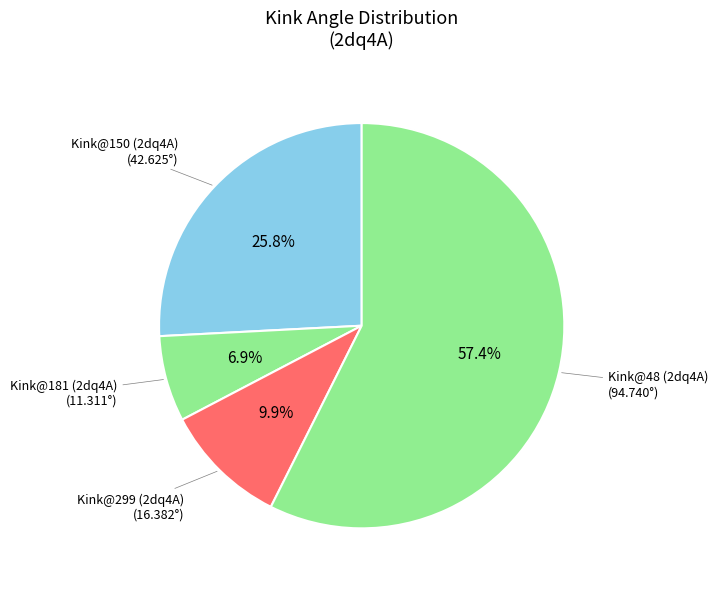

What is the smallest slice in the pie chart?

Kink@181 (2dq4A)